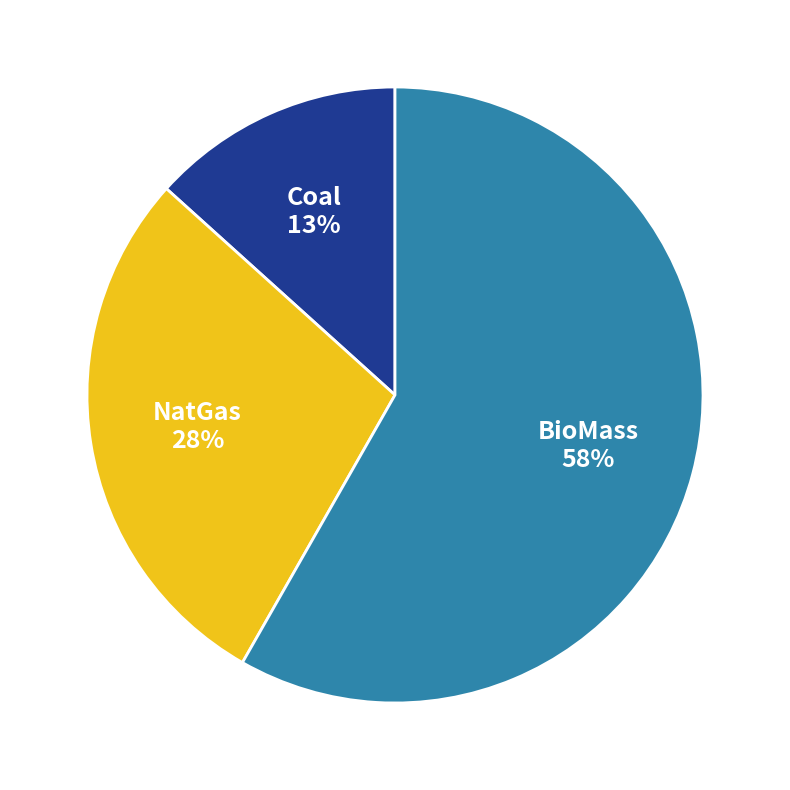

To the nearest percent, what is the average slice percentage?

33%